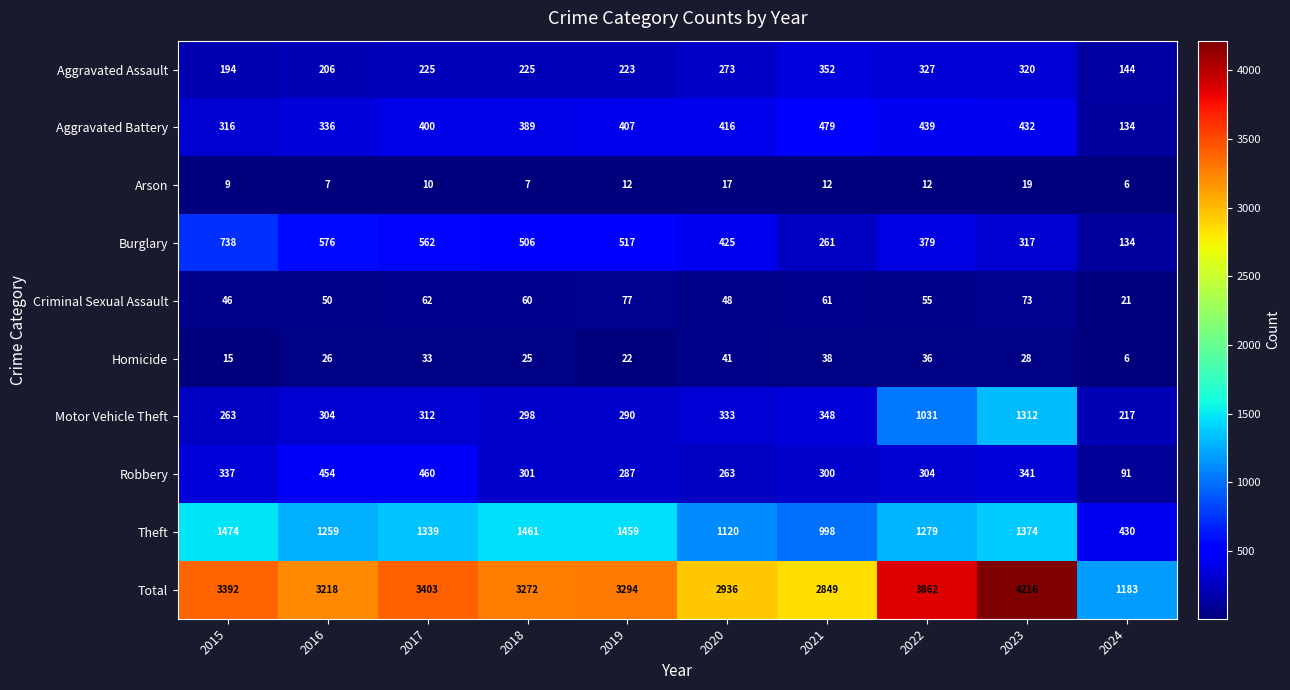

What is the highest value of the Robbery series?

460